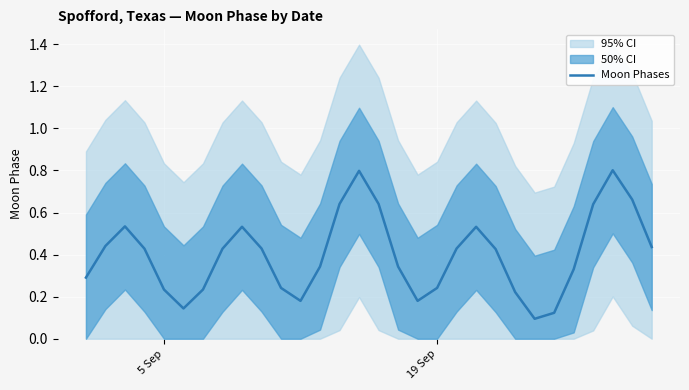

How many interior local valleys (lower than both neighbors) does the data have?

4